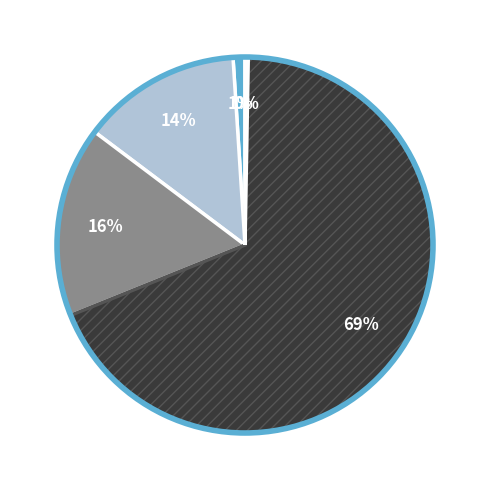

How many segments does this pie chart have?

5